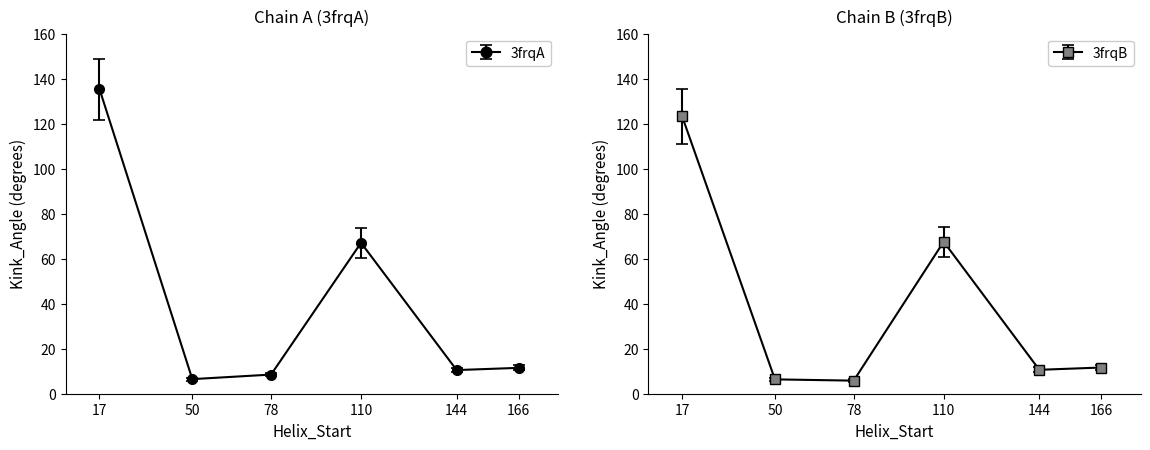

At which label does 3frqA reach its peak?

17